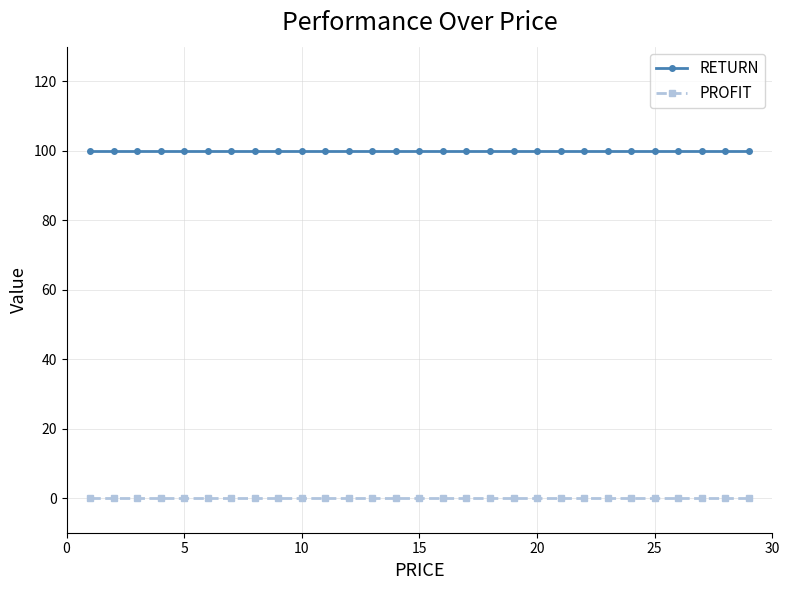

Does the chart display data point markers on the line(s)?

Yes